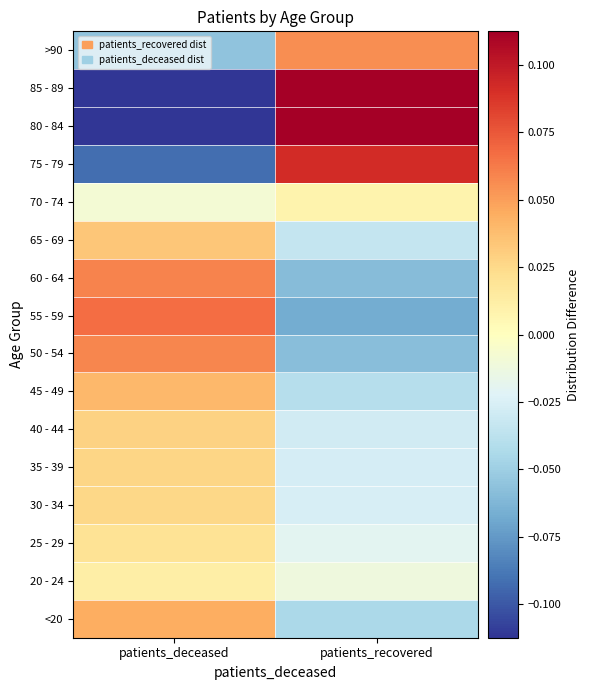

Reading left to right, what are all the values shown in this chart?

<20: patients_deceased=0.0	patients_recovered=-0.0
20 - 24: patients_deceased=0.0	patients_recovered=-0.0
25 - 29: patients_deceased=0.0	patients_recovered=-0.0
30 - 34: patients_deceased=0.0	patients_recovered=-0.0
35 - 39: patients_deceased=0.0	patients_recovered=-0.0
40 - 44: patients_deceased=0.0	patients_recovered=-0.0
45 - 49: patients_deceased=0.0	patients_recovered=-0.0
50 - 54: patients_deceased=0.1	patients_recovered=-0.1
55 - 59: patients_deceased=0.1	patients_recovered=-0.1
60 - 64: patients_deceased=0.1	patients_recovered=-0.1
65 - 69: patients_deceased=0.0	patients_recovered=-0.0
70 - 74: patients_deceased=-0.0	patients_recovered=0.0
75 - 79: patients_deceased=-0.1	patients_recovered=0.1
80 - 84: patients_deceased=-0.1	patients_recovered=0.1
85 - 89: patients_deceased=-0.1	patients_recovered=0.1
>90: patients_deceased=-0.1	patients_recovered=0.1